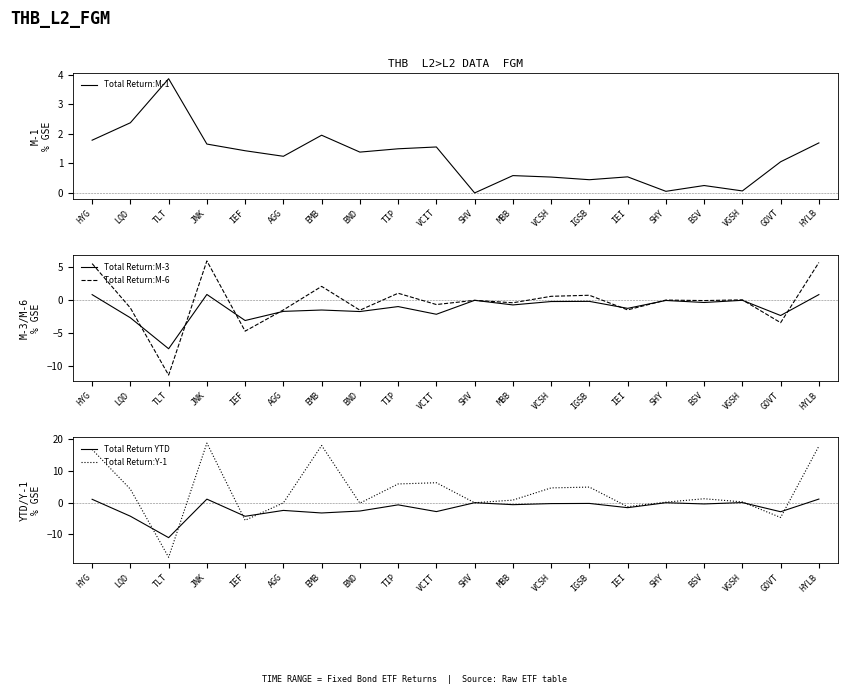

What is the difference between the highest and lowest values at TLT?

21.1